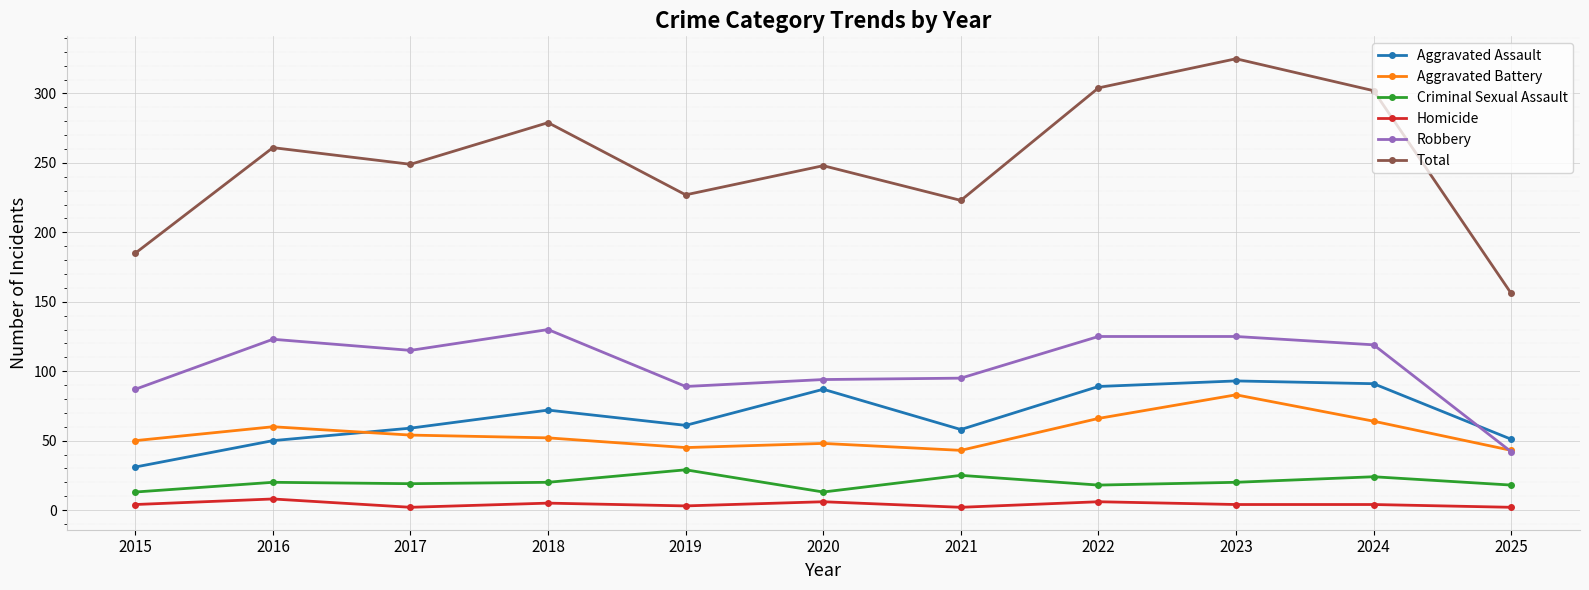

What is the maximum value for Aggravated Battery?

83